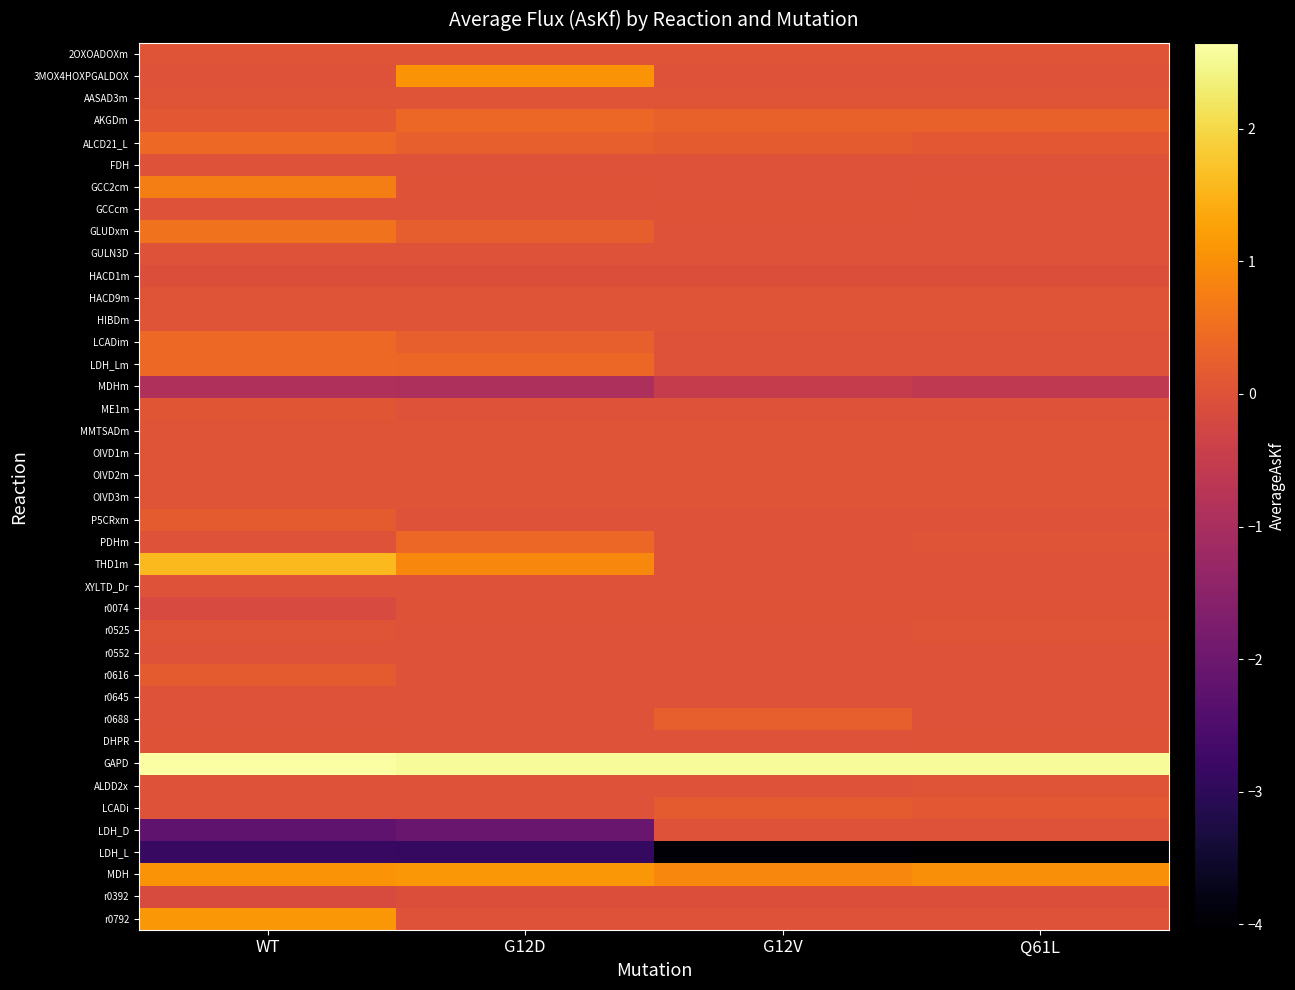

Reading right to left, transcribe all the data shown in this chart.

2OXOADOXm: Q61L=0.0	G12V=0.0	G12D=0.0	WT=0.0
3MOX4HOXPGALDOX: Q61L=0.0	G12V=0.0	G12D=1.1	WT=0.0
AASAD3m: Q61L=0.0	G12V=0.0	G12D=0.0	WT=0.0
AKGDm: Q61L=0.3	G12V=0.3	G12D=0.4	WT=0.1
ALCD21_L: Q61L=0.1	G12V=0.2	G12D=0.3	WT=0.4
FDH: Q61L=0.0	G12V=0.0	G12D=0.0	WT=0.0
GCC2cm: Q61L=0.0	G12V=0.0	G12D=0.0	WT=0.8
GCCcm: Q61L=0.0	G12V=0.0	G12D=0.0	WT=0.0
GLUDxm: Q61L=0.0	G12V=-0.0	G12D=0.2	WT=0.6
GULN3D: Q61L=0.0	G12V=0.0	G12D=0.0	WT=0.0
HACD1m: Q61L=-0.0	G12V=-0.0	G12D=-0.0	WT=-0.0
HACD9m: Q61L=0.0	G12V=0.0	G12D=0.0	WT=0.0
HIBDm: Q61L=0.0	G12V=0.0	G12D=0.0	WT=0.0
LCADim: Q61L=0.0	G12V=0.0	G12D=0.3	WT=0.4
LDH_Lm: Q61L=0.0	G12V=0.0	G12D=0.4	WT=0.4
MDHm: Q61L=-0.6	G12V=-0.5	G12D=-0.9	WT=-0.9
ME1m: Q61L=0.0	G12V=0.0	G12D=0.0	WT=0.1
MMTSADm: Q61L=0.0	G12V=0.0	G12D=0.0	WT=0.0
OIVD1m: Q61L=0.0	G12V=0.0	G12D=0.0	WT=0.0
OIVD2m: Q61L=0.0	G12V=0.0	G12D=0.0	WT=0.0
OIVD3m: Q61L=0.0	G12V=0.0	G12D=0.0	WT=0.0
P5CRxm: Q61L=0.0	G12V=0.0	G12D=0.0	WT=0.2
PDHm: Q61L=0.1	G12V=0.0	G12D=0.4	WT=0.0
THD1m: Q61L=0.0	G12V=0.0	G12D=0.9	WT=1.6
XYLTD_Dr: Q61L=0.0	G12V=0.0	G12D=0.0	WT=0.0
r0074: Q61L=0.0	G12V=0.0	G12D=0.0	WT=-0.2
r0525: Q61L=0.0	G12V=0.0	G12D=0.0	WT=0.0
r0552: Q61L=0.0	G12V=0.0	G12D=0.0	WT=0.0
r0616: Q61L=0.0	G12V=0.0	G12D=0.0	WT=0.2
r0645: Q61L=0.0	G12V=0.0	G12D=0.0	WT=0.0
r0688: Q61L=0.0	G12V=0.3	G12D=0.0	WT=0.0
DHPR: Q61L=0.0	G12V=0.0	G12D=0.0	WT=0.0
GAPD: Q61L=2.6	G12V=2.6	G12D=2.6	WT=2.6
ALDD2x: Q61L=0.0	G12V=0.0	G12D=0.0	WT=0.0
LCADi: Q61L=0.1	G12V=0.2	G12D=0.0	WT=0.0
LDH_D: Q61L=0.0	G12V=0.0	G12D=-2.1	WT=-2.2
LDH_L: Q61L=-4.0	G12V=-4.0	G12D=-2.9	WT=-2.9
MDH: Q61L=1.0	G12V=0.9	G12D=1.1	WT=1.1
r0392: Q61L=-0.1	G12V=-0.1	G12D=-0.1	WT=-0.1
r0792: Q61L=0.0	G12V=0.0	G12D=0.0	WT=1.1